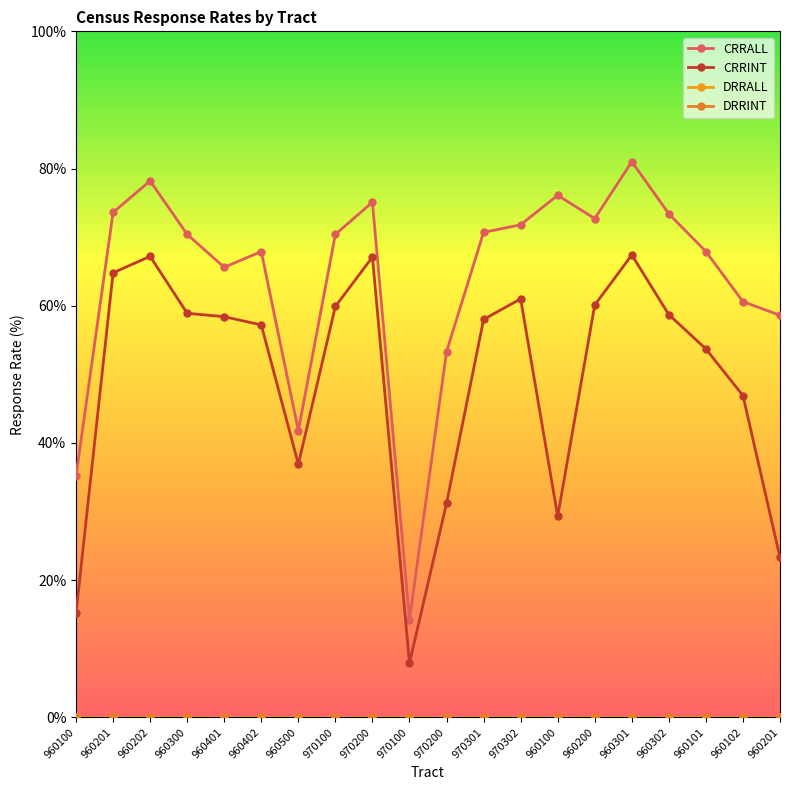

The CRRALL series shows 41.8 at 960500. True or false?

True